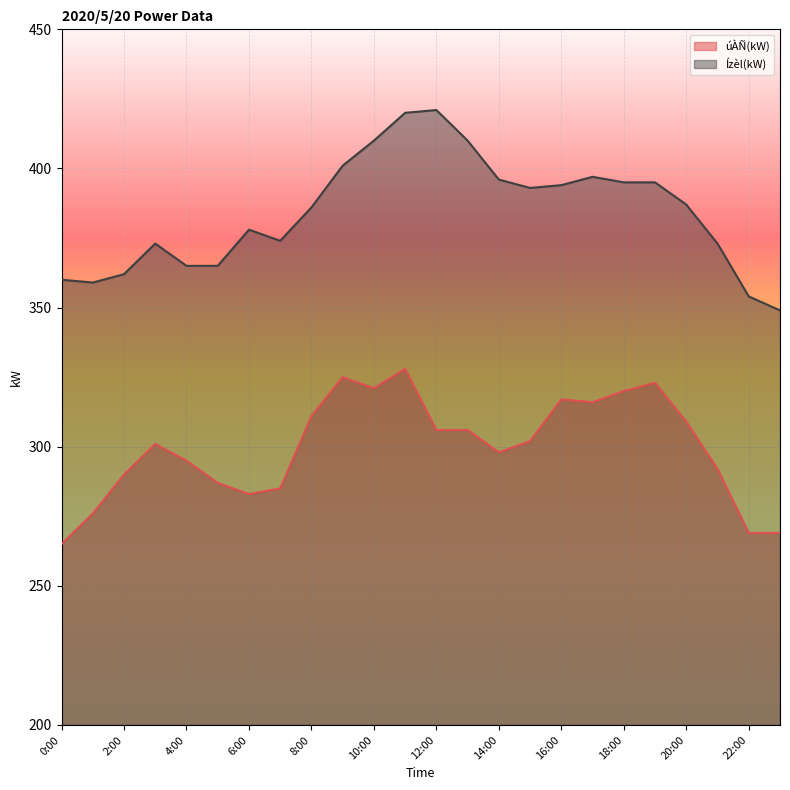

True or false: úÀÑ(kW) has more than 2 points higher than both neighbors.

True